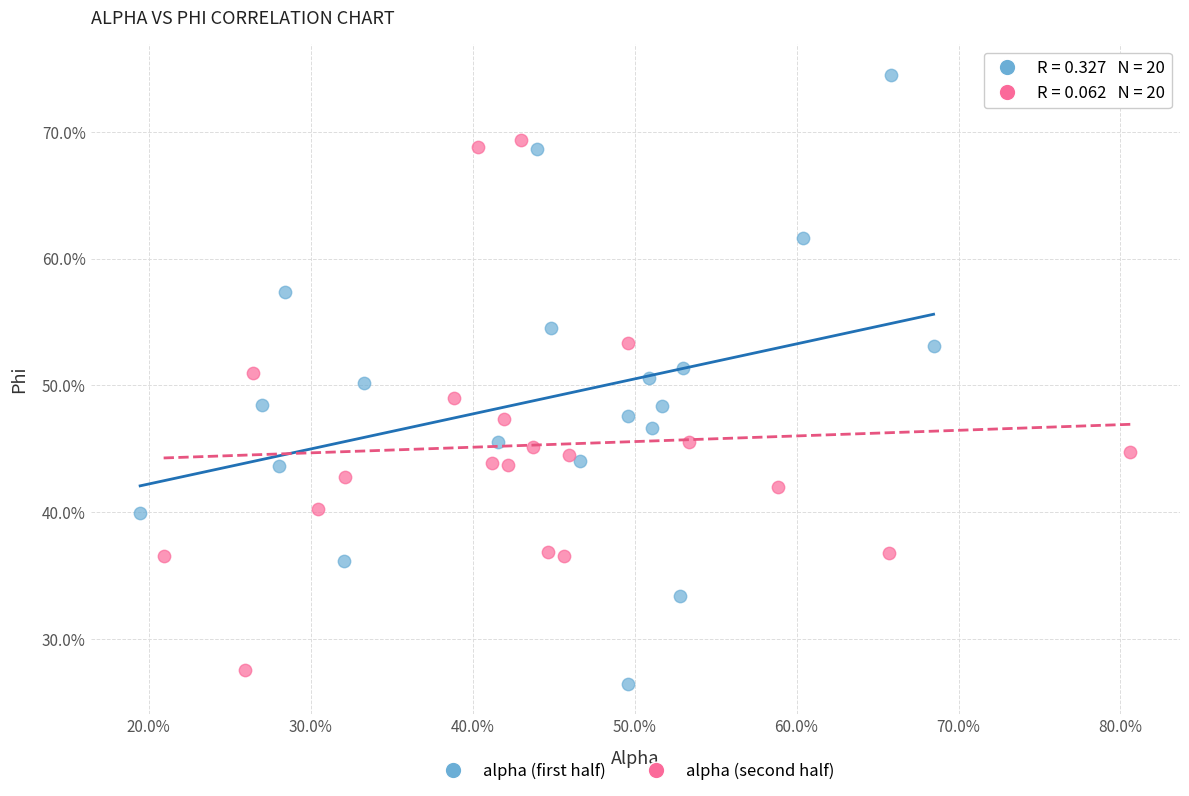

What are all the series names shown in the legend?

alpha (first half), alpha (second half)